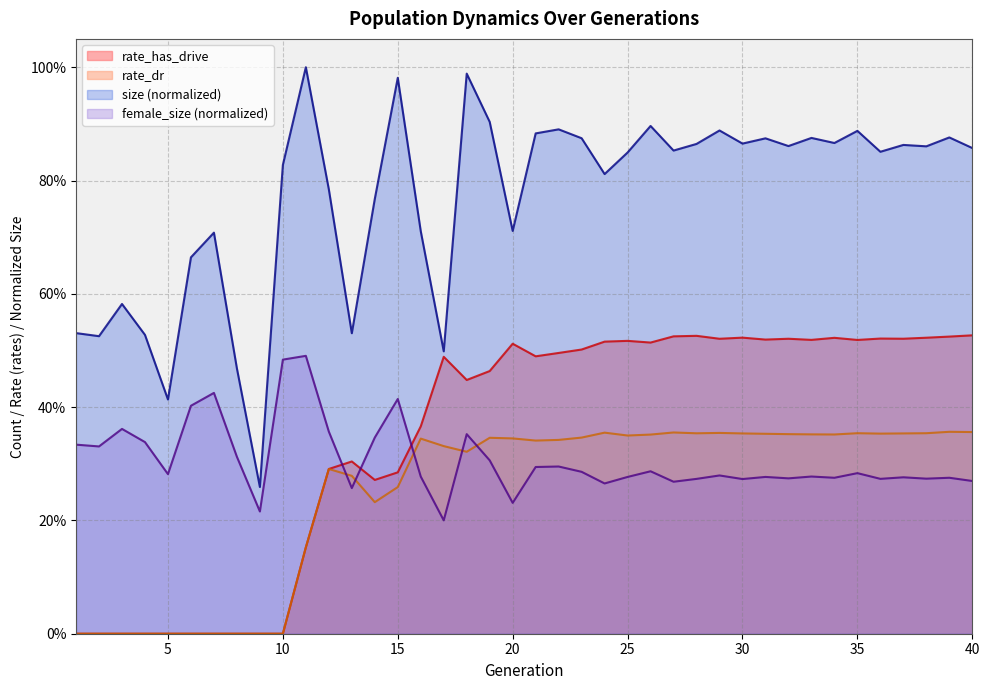

At which label is rate_dr closest to 0?

1